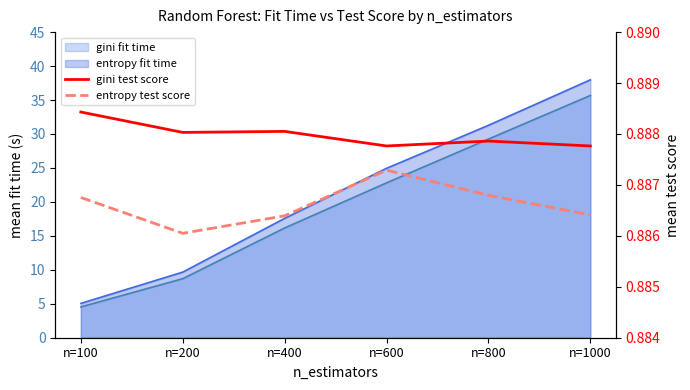

What is the approximate value of gini test score at n=200?

0.9